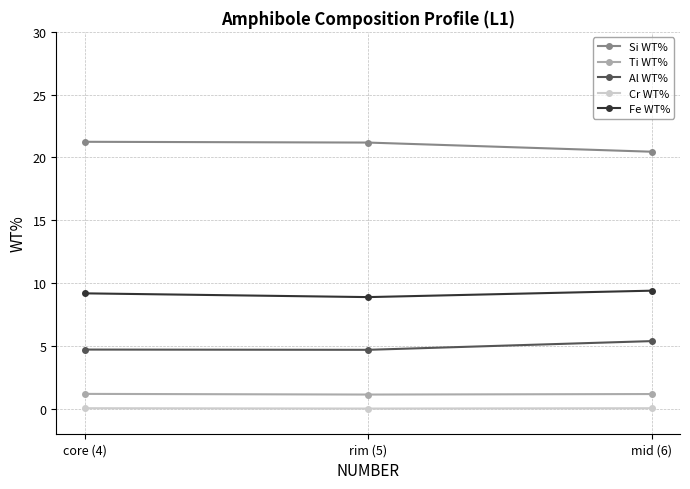

What is the label of the 1st point from the left?

core (4)